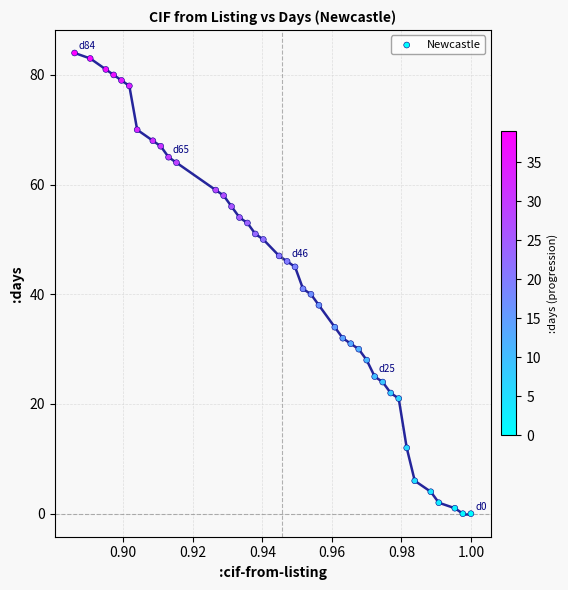

What is the range of Y values (max minus min)?

84